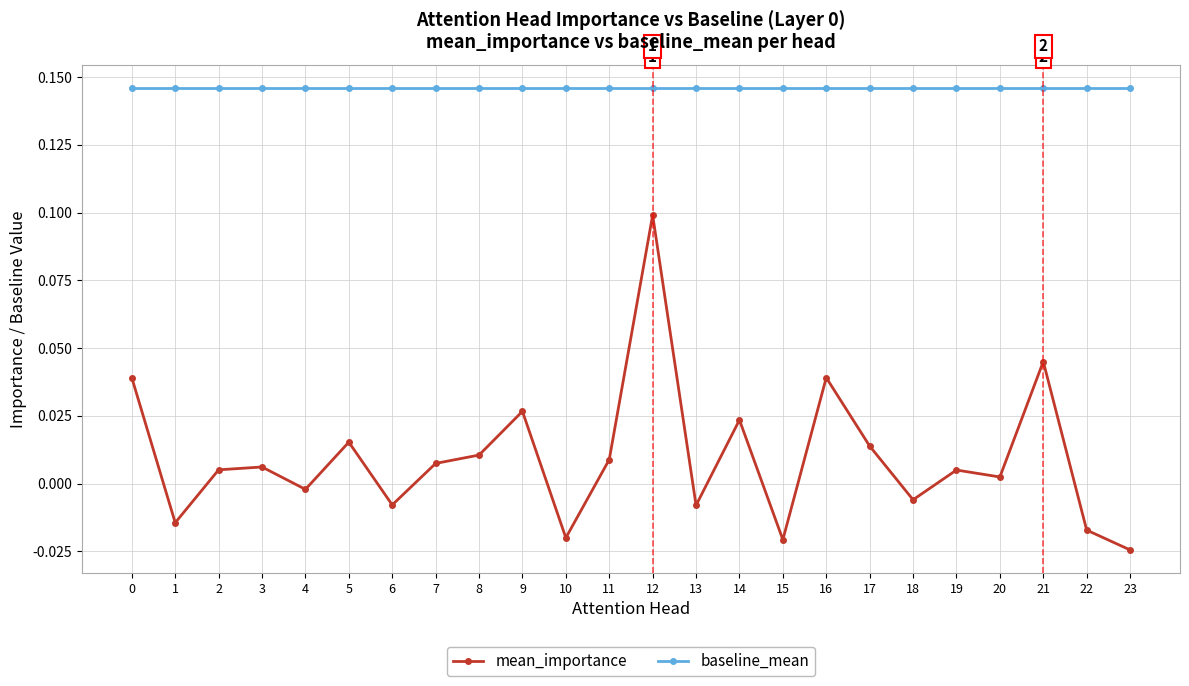

How many distinct data groups are displayed?

2